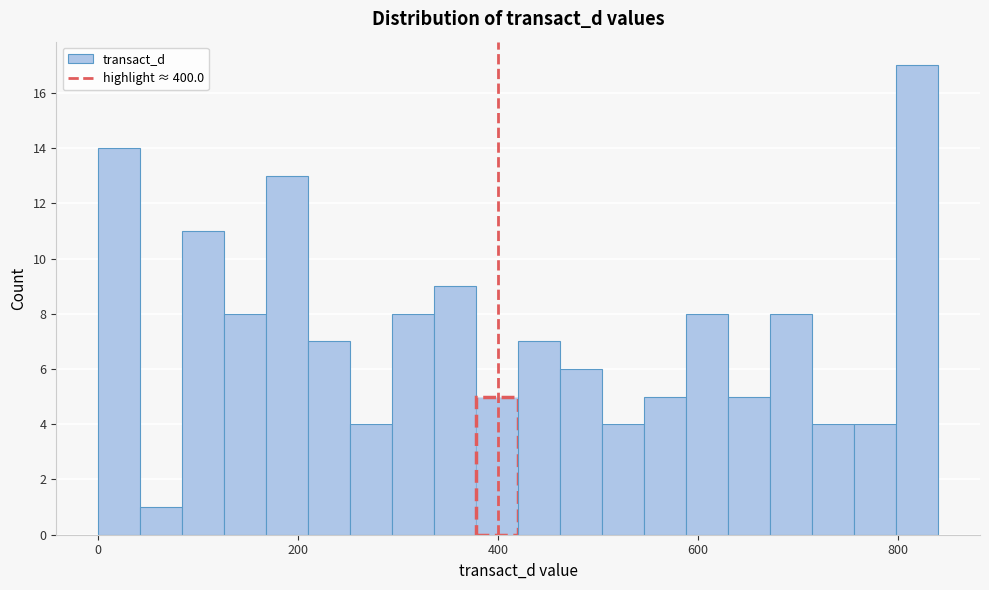

Read against the x-axis, roughly where is the centre of the tallest bar?

820